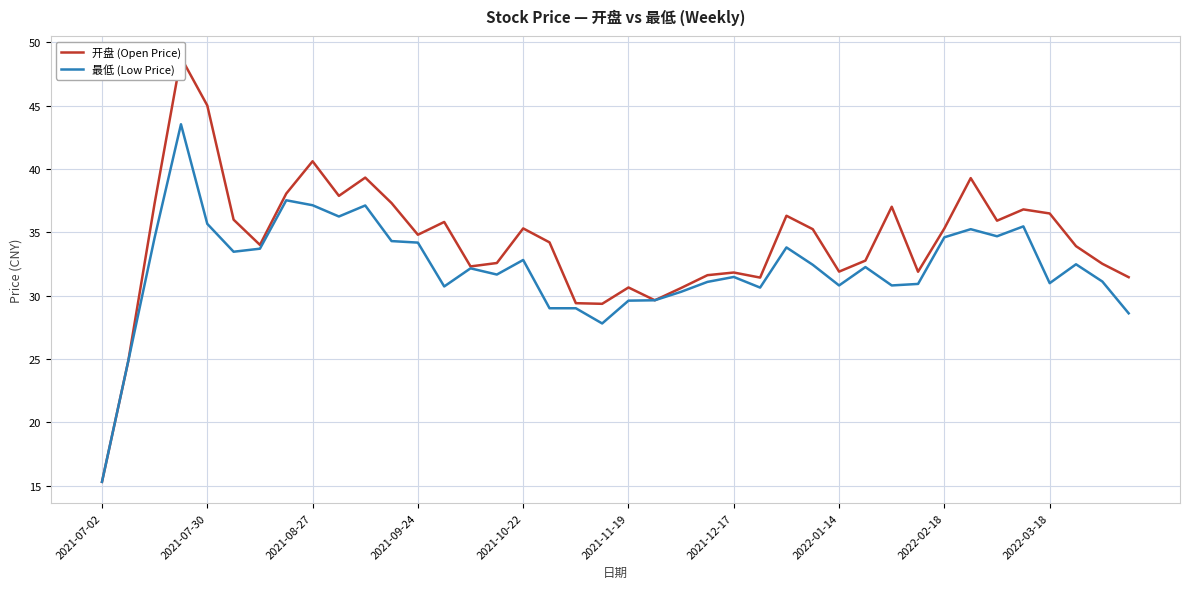

Is the value of 开盘 (Open Price) at 16 greater than the value of 最低 (Low Price) at 22?

Yes